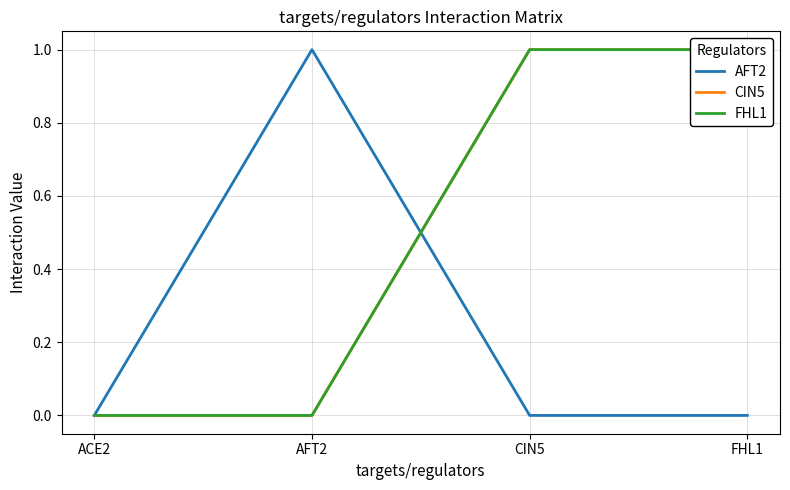

What value does the CIN5 series have at CIN5?

1